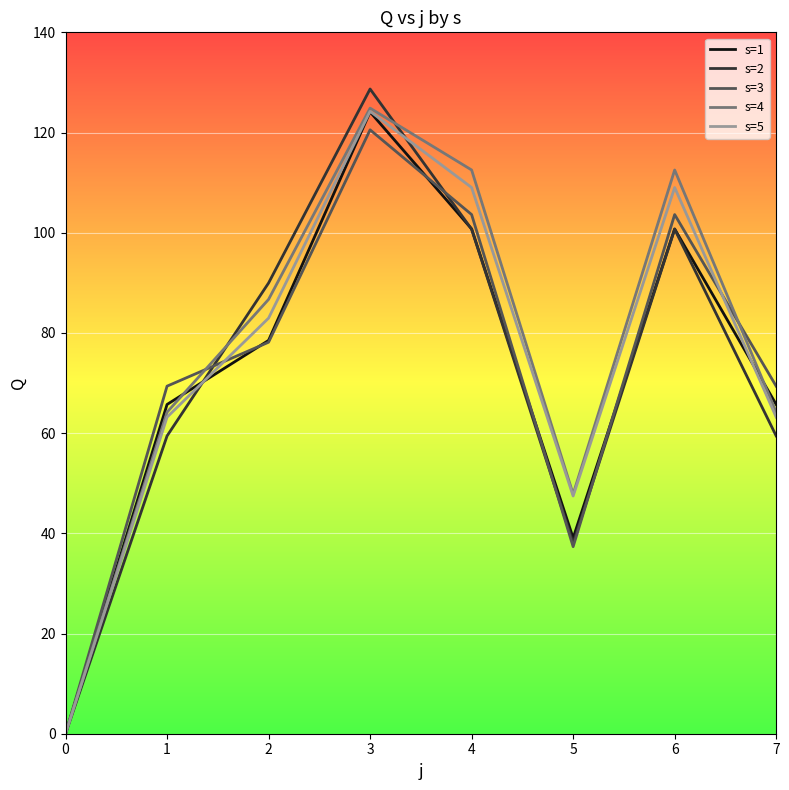

How many positive values does the s=4 series have?

7